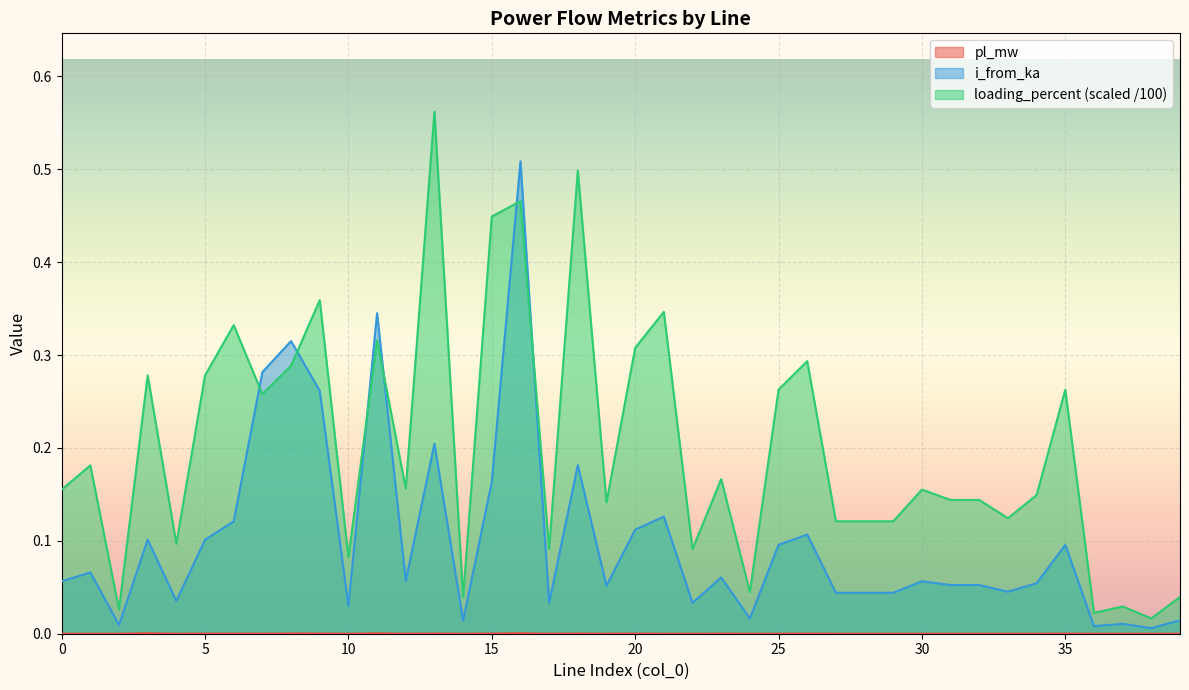

Where is the first local maximum for i_from_ka?

1